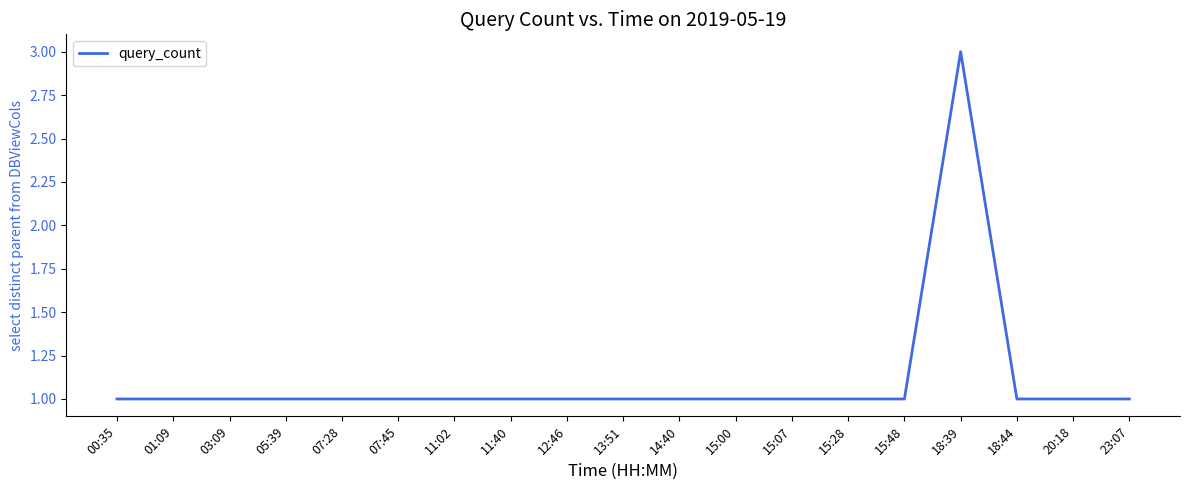

How many lines are shown in the chart?

1